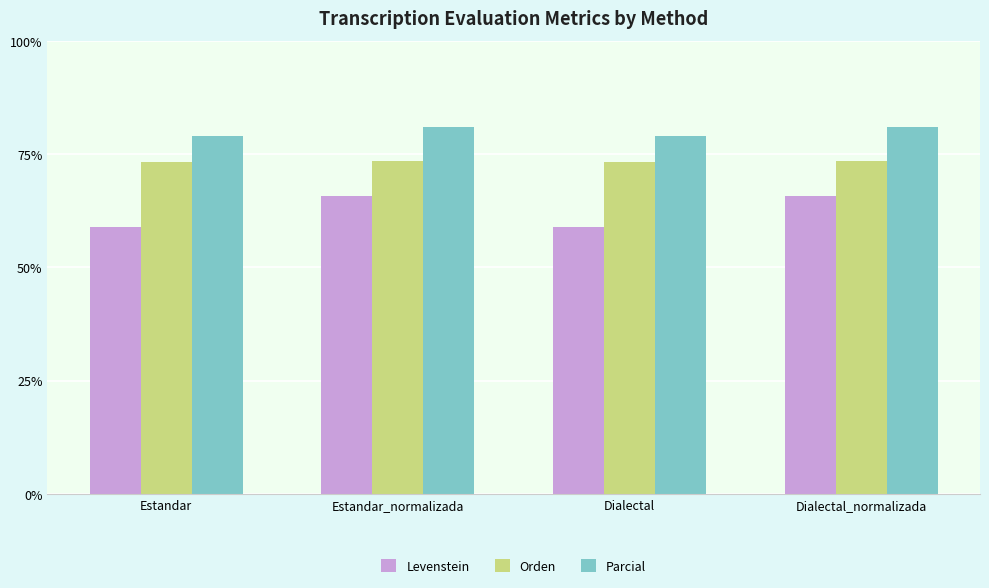

The Orden series shows 112.5 at Estandar. True or false?

False